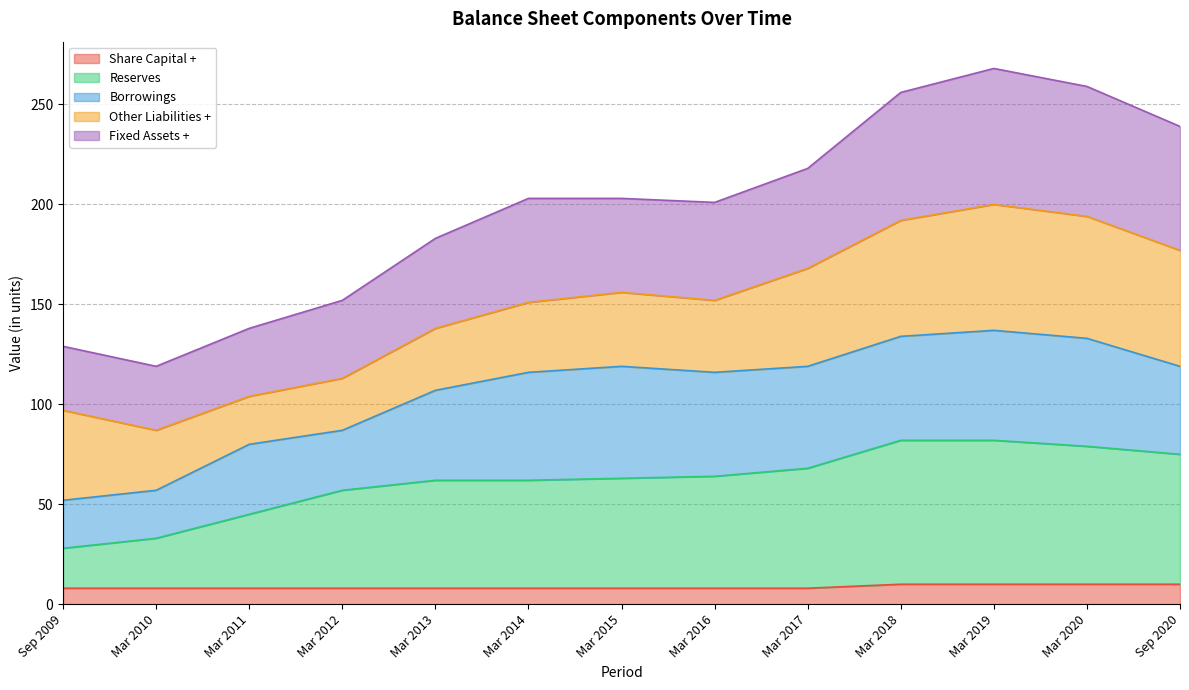

What is the total value across all series at Mar 2010?

119